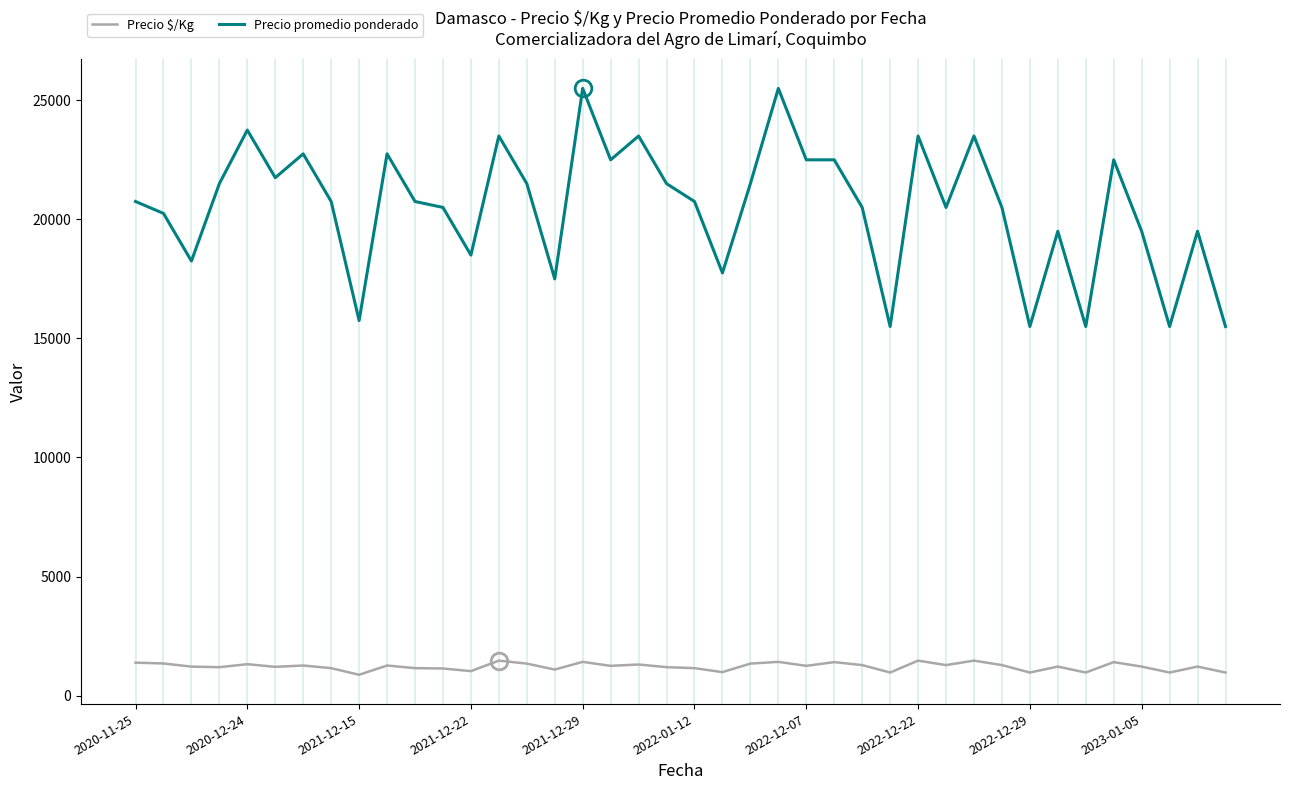

True or false: Precio promedio ponderado and Precio $/Kg cross at least once.

False